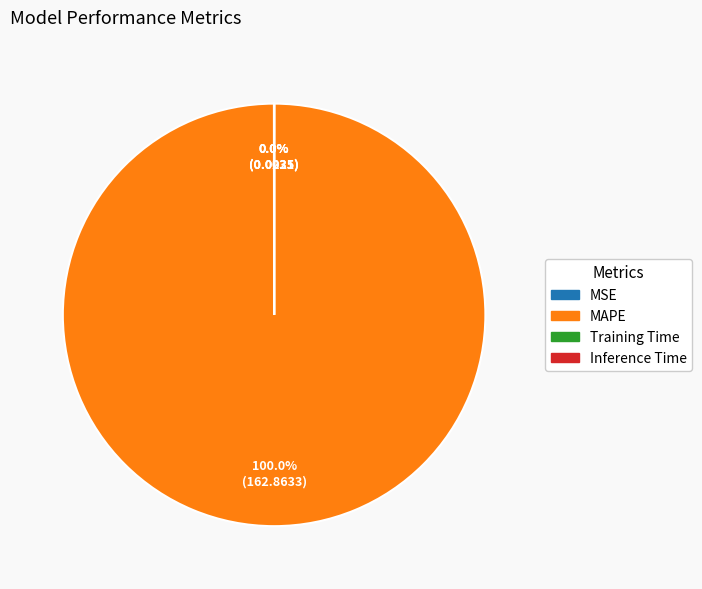

Is there any slice that represents more than half of the pie?

Yes